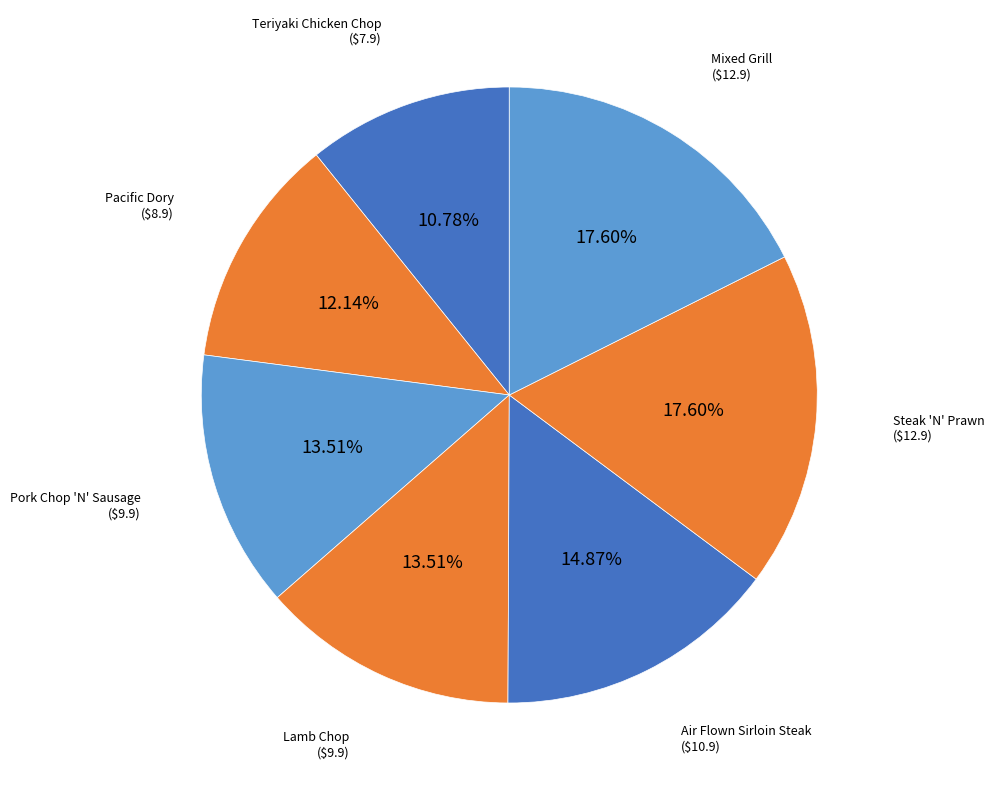

The Air Flown Sirloin Steak slice represents 1% of the pie. True or false?

False